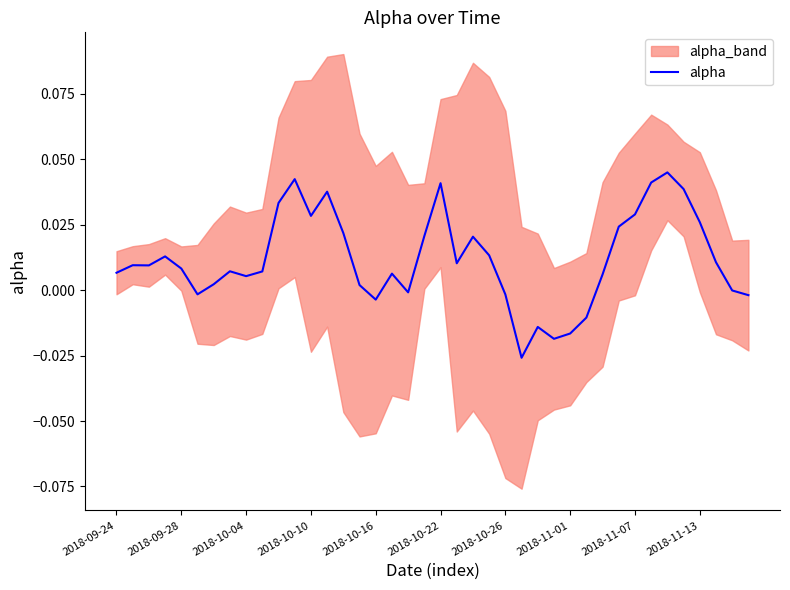

The chart shows a value of 0.0 at 2018-09-24. True or false?

True